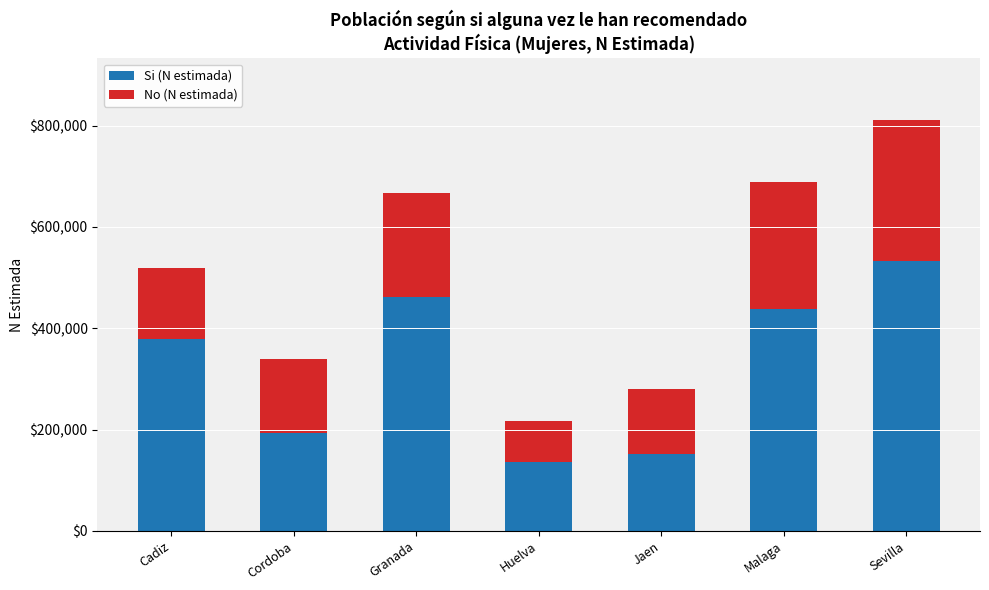

Count the number of data series in this chart.

2